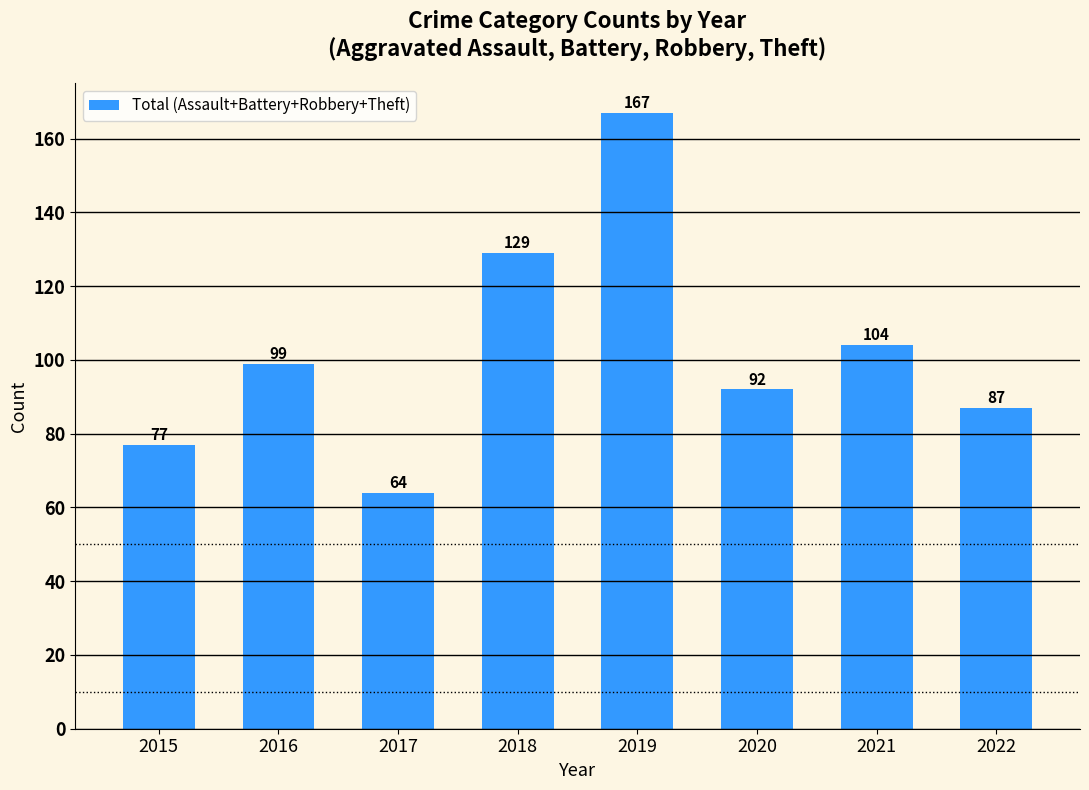

Reading left to right, what are all the values shown in this chart?

77	99	64	129	167	92	104	87